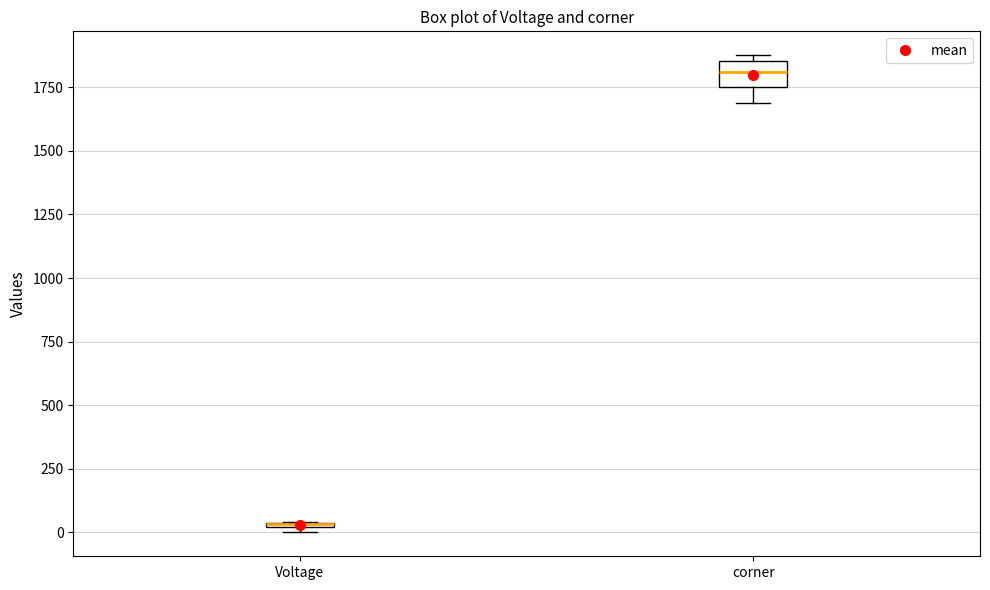

Comparing the boxes themselves (not the whiskers), which one is the tallest?

corner